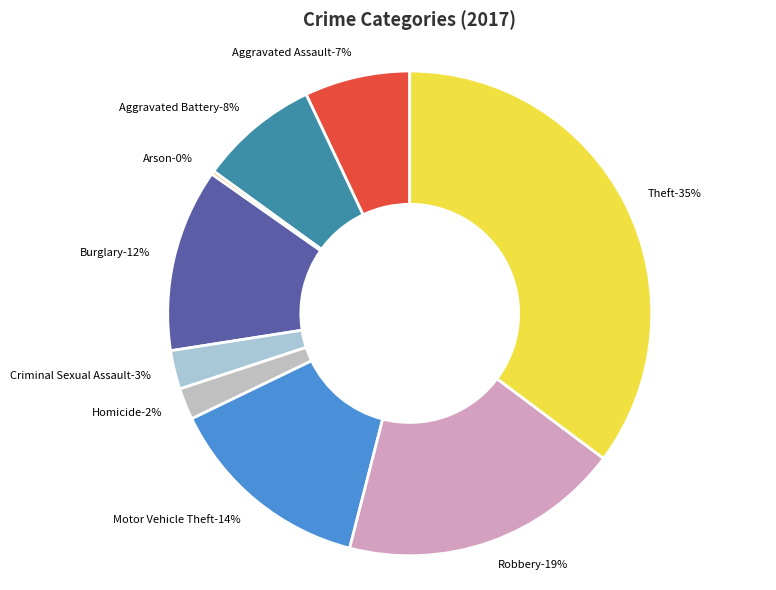

The Aggravated Assault slice represents 14% of the pie. True or false?

False